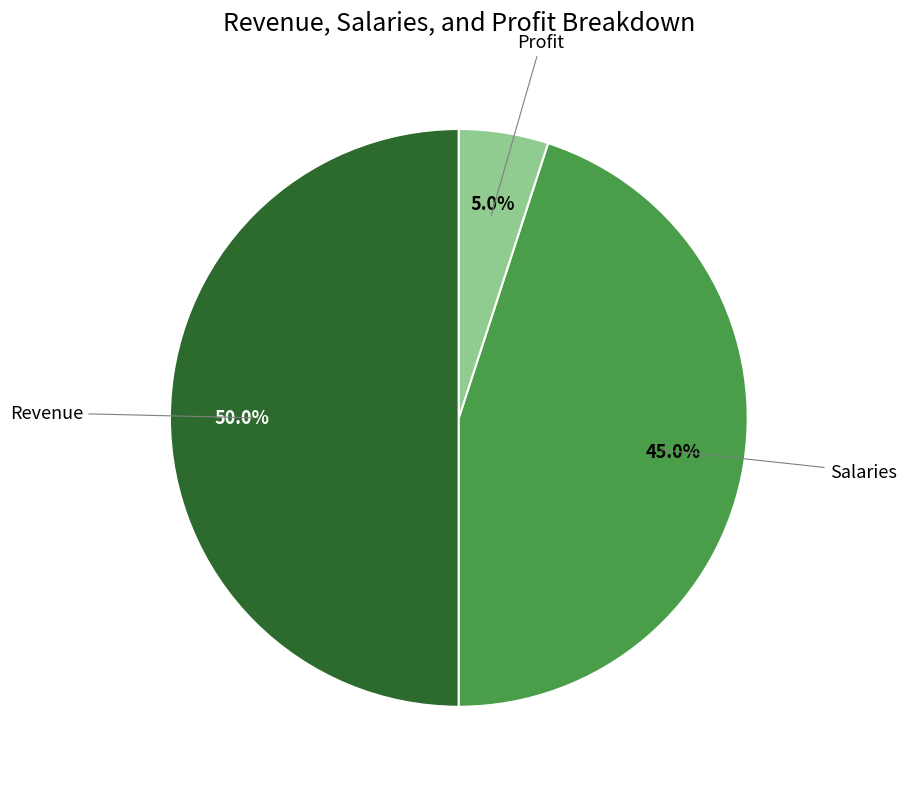

How many slices are in this pie chart?

3